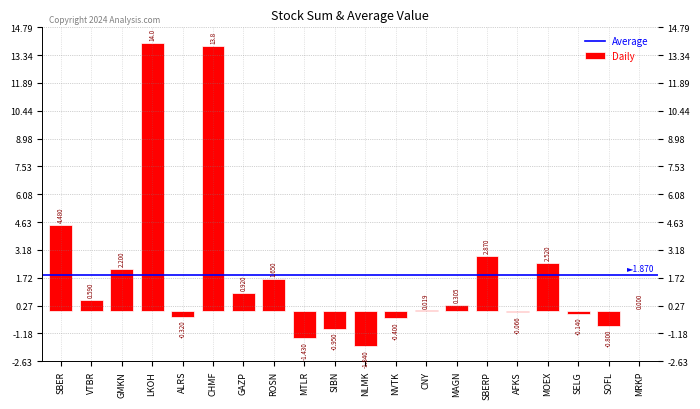

At which label is the value closest to 6?

SBER